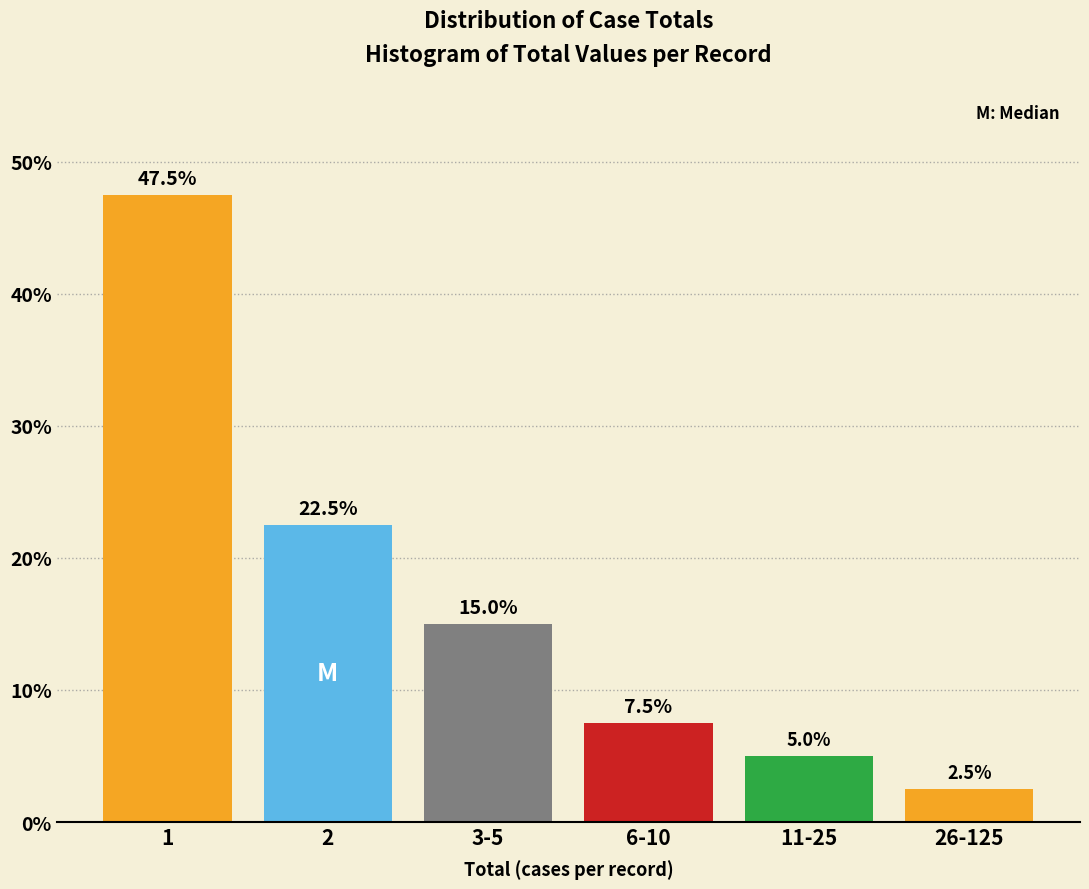

Reading left to right, transcribe all the data shown in this chart.

47.5	22.5	15.0	7.5	5.0	2.5